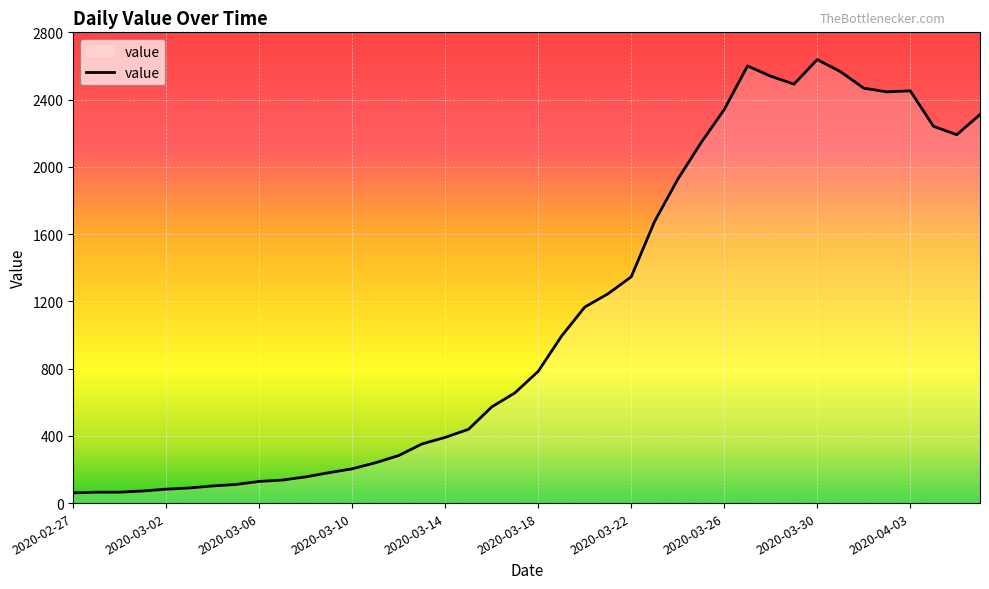

What is the difference between the maximum and minimum values?

2577